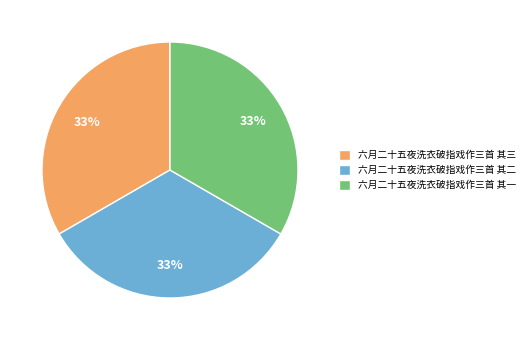

Is there any slice that represents more than half of the pie?

No